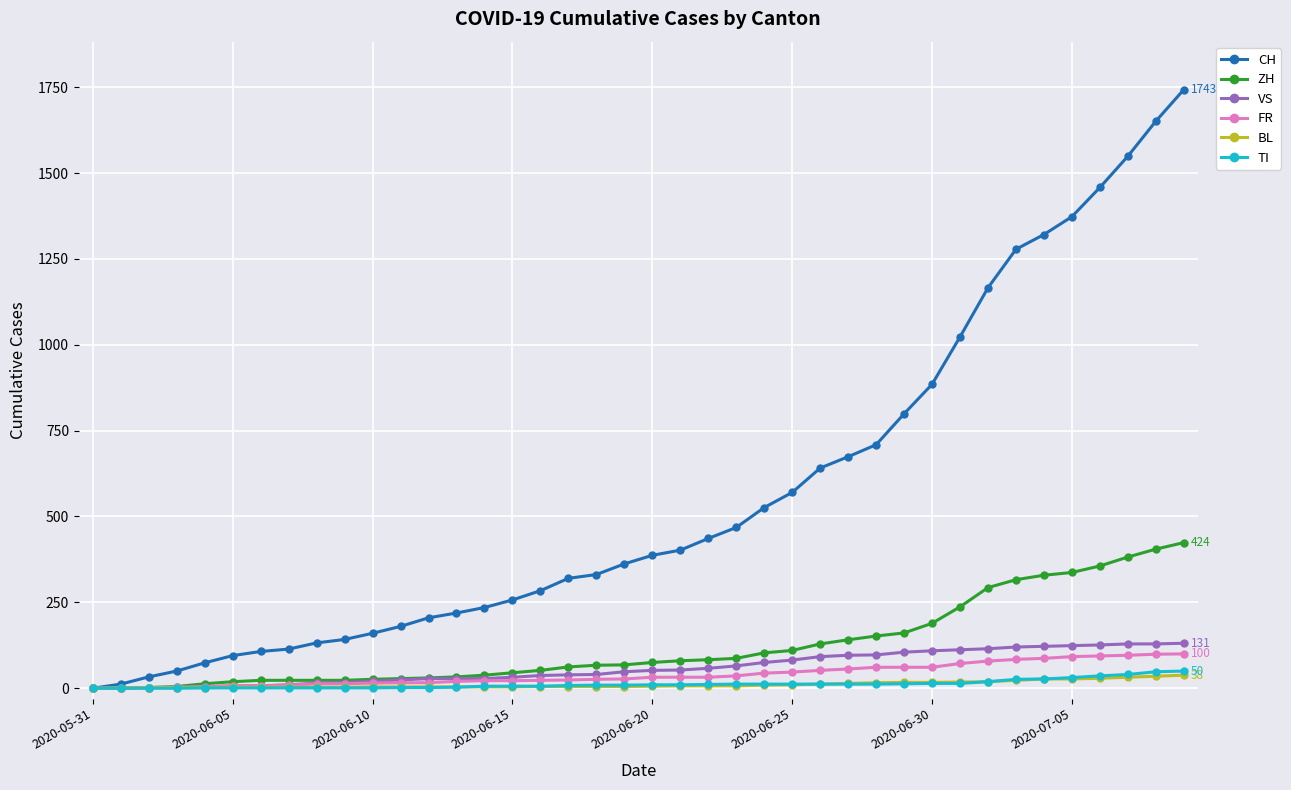

What is the difference between the maximum and minimum values in the TI series?

50